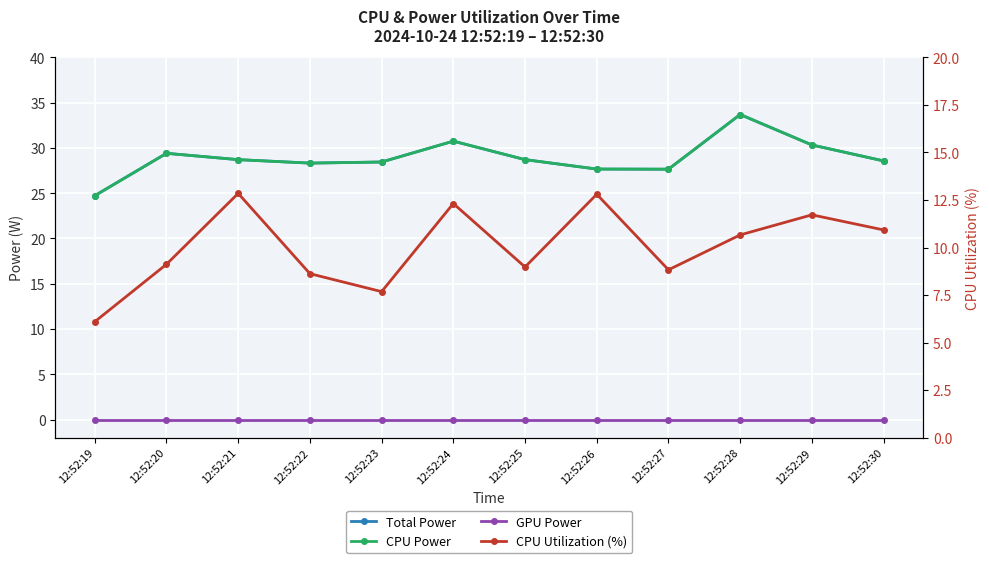

Between 12:52:19 and 12:52:25, which series saw the biggest shift?

Total Power